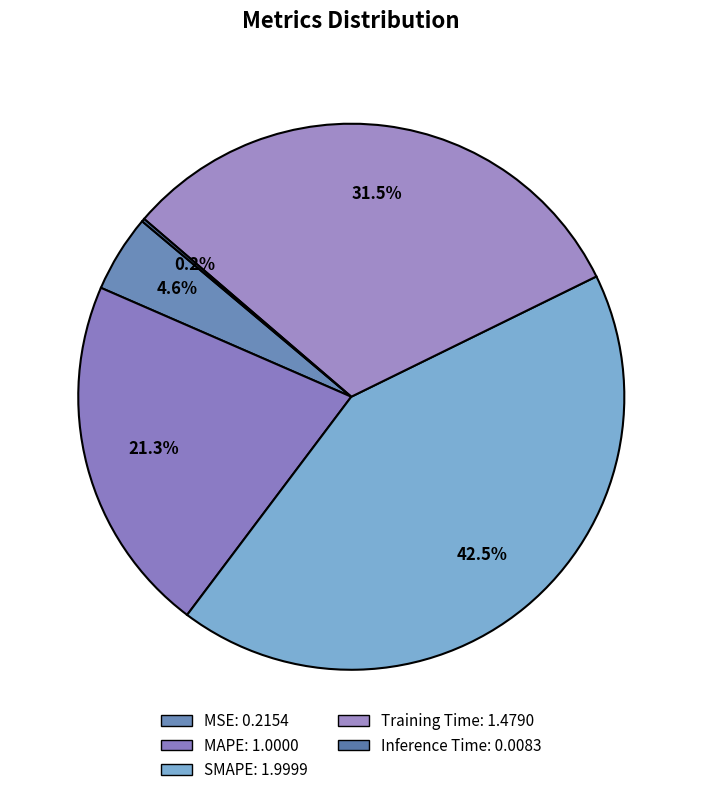

Which category has the smallest portion of the pie?

Inference Time